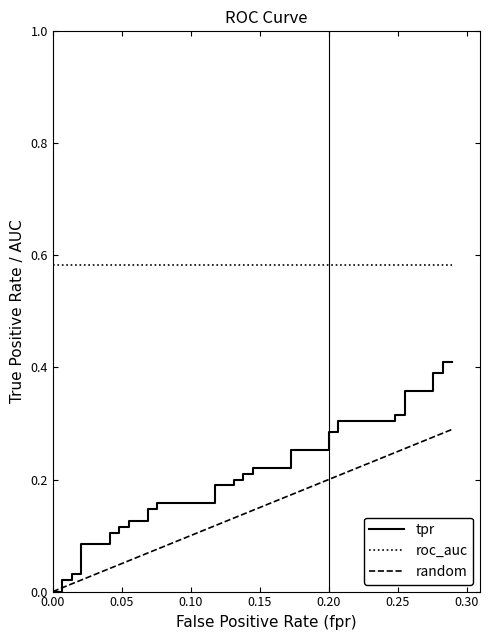

What is the value of the 38th point from the left?

0.4